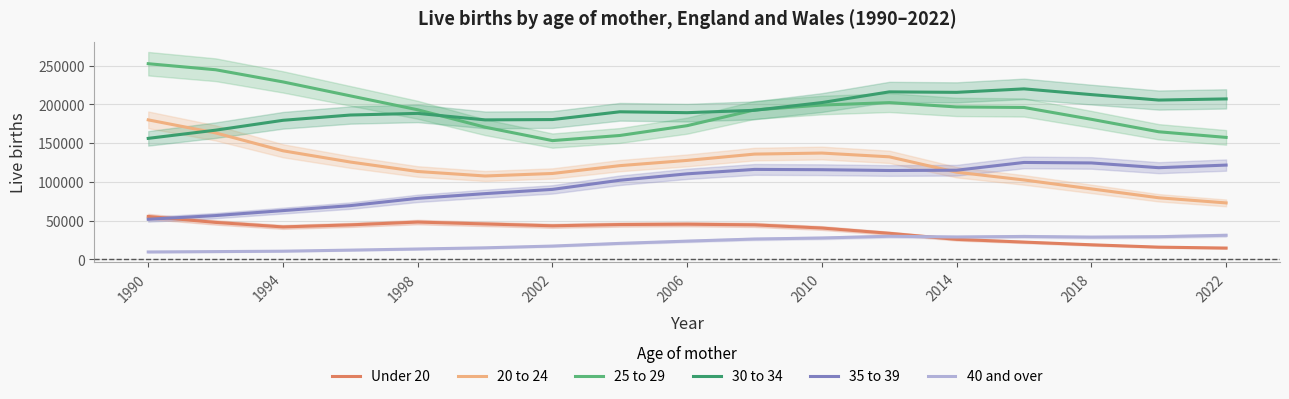

What is the average value of the 40 and over series?

21506